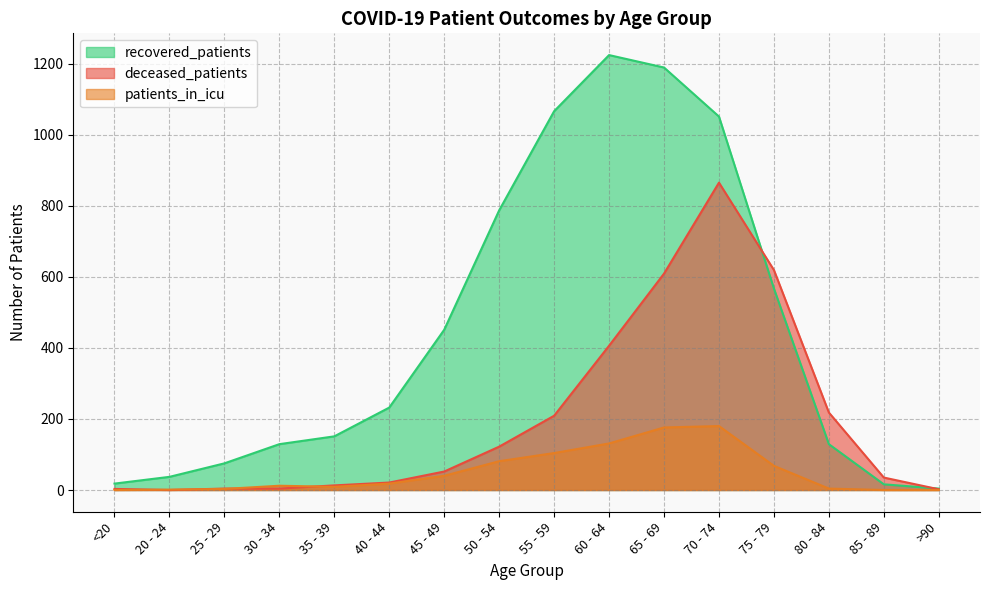

List the labels in order of recovered_patients value, smallest first.

>90, 85 - 89, <20, 20 - 24, 25 - 29, 30 - 34, 80 - 84, 35 - 39, 40 - 44, 45 - 49, 75 - 79, 50 - 54, 70 - 74, 55 - 59, 65 - 69, 60 - 64